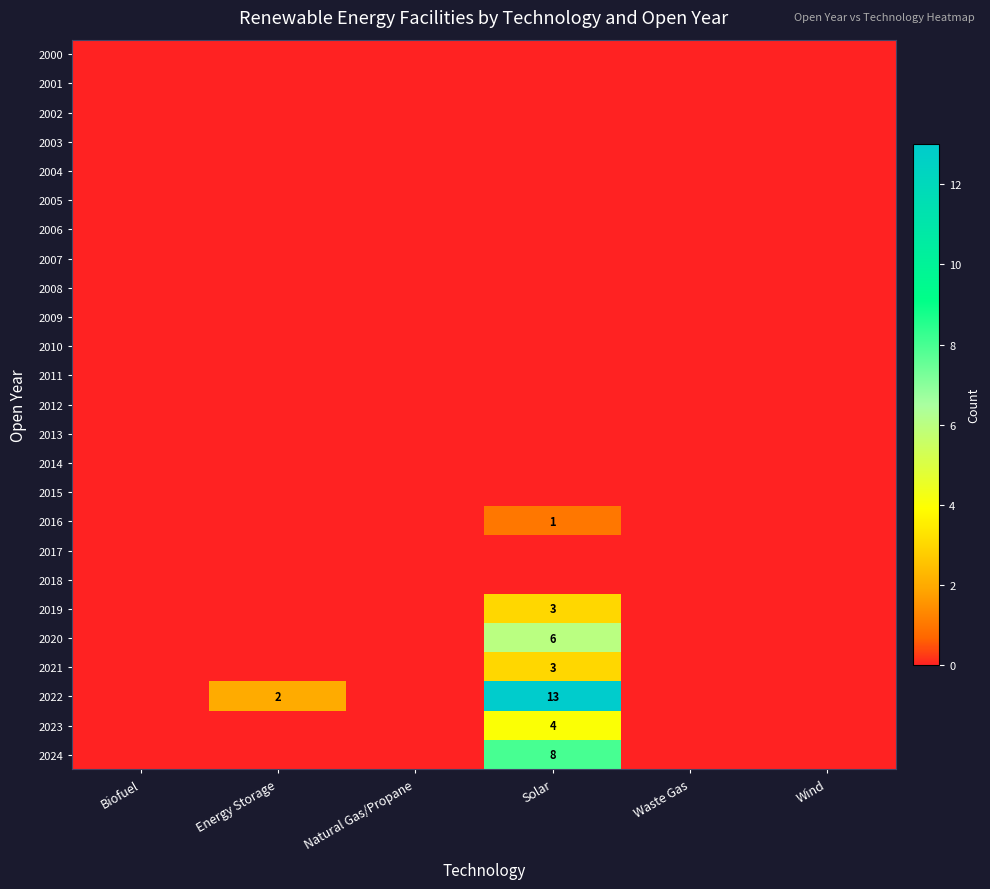

Is it true that 2021 equals 3 at Solar?

True